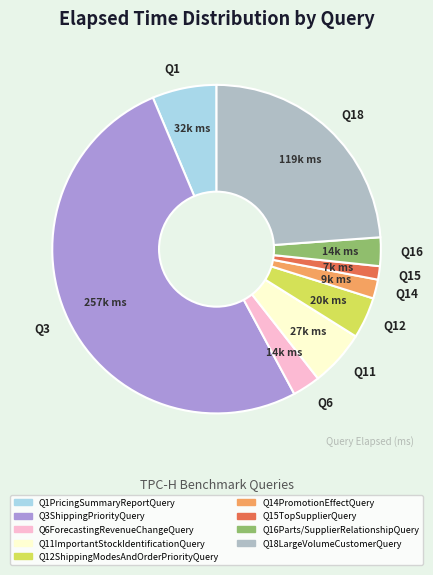

True or false: Q1 accounts for 20% of the total.

False